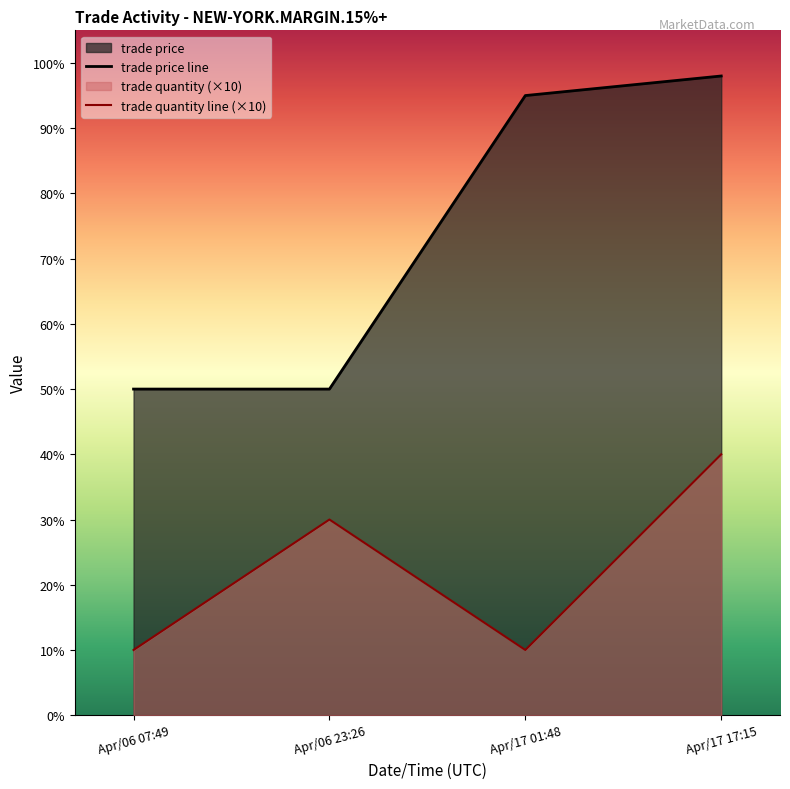

How many interior local valleys does the trade quantity series have?

1